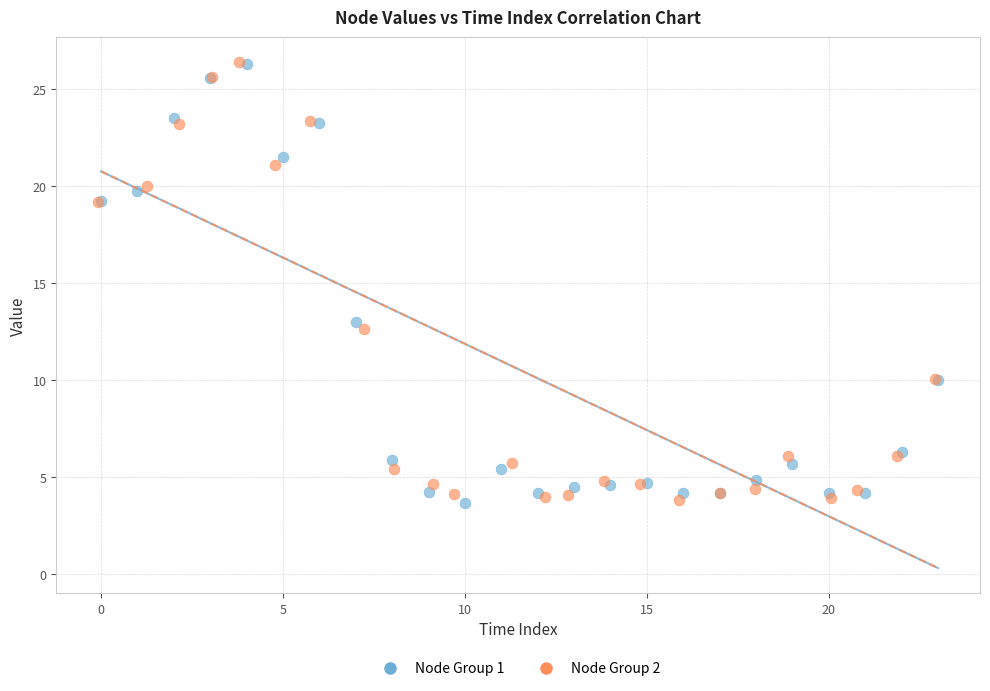

What are all the series names shown in the legend?

Node Group 1, Node Group 2